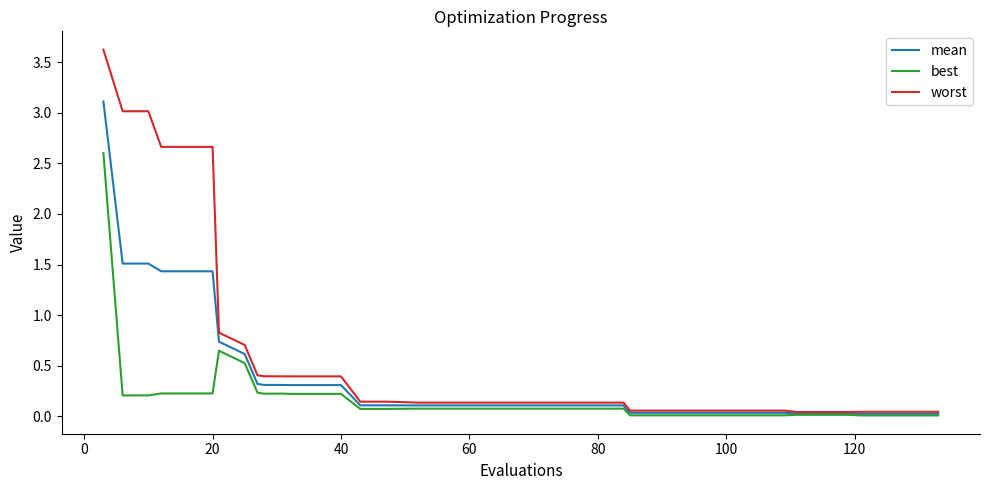

Which series has the widest spread of values?

worst